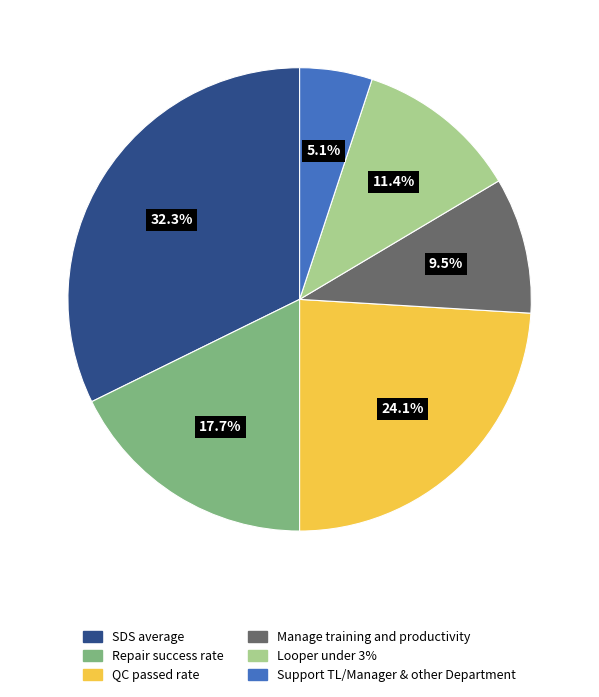

To the nearest percent, what is the difference between the largest and smallest slice percentages?

27%